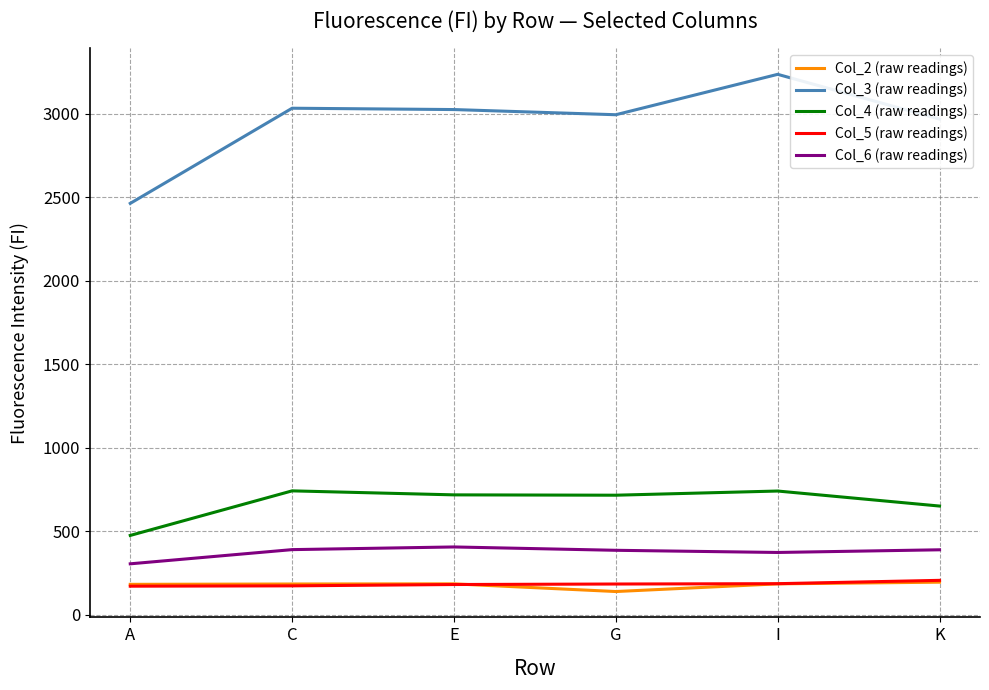

What position from the right is K?

1